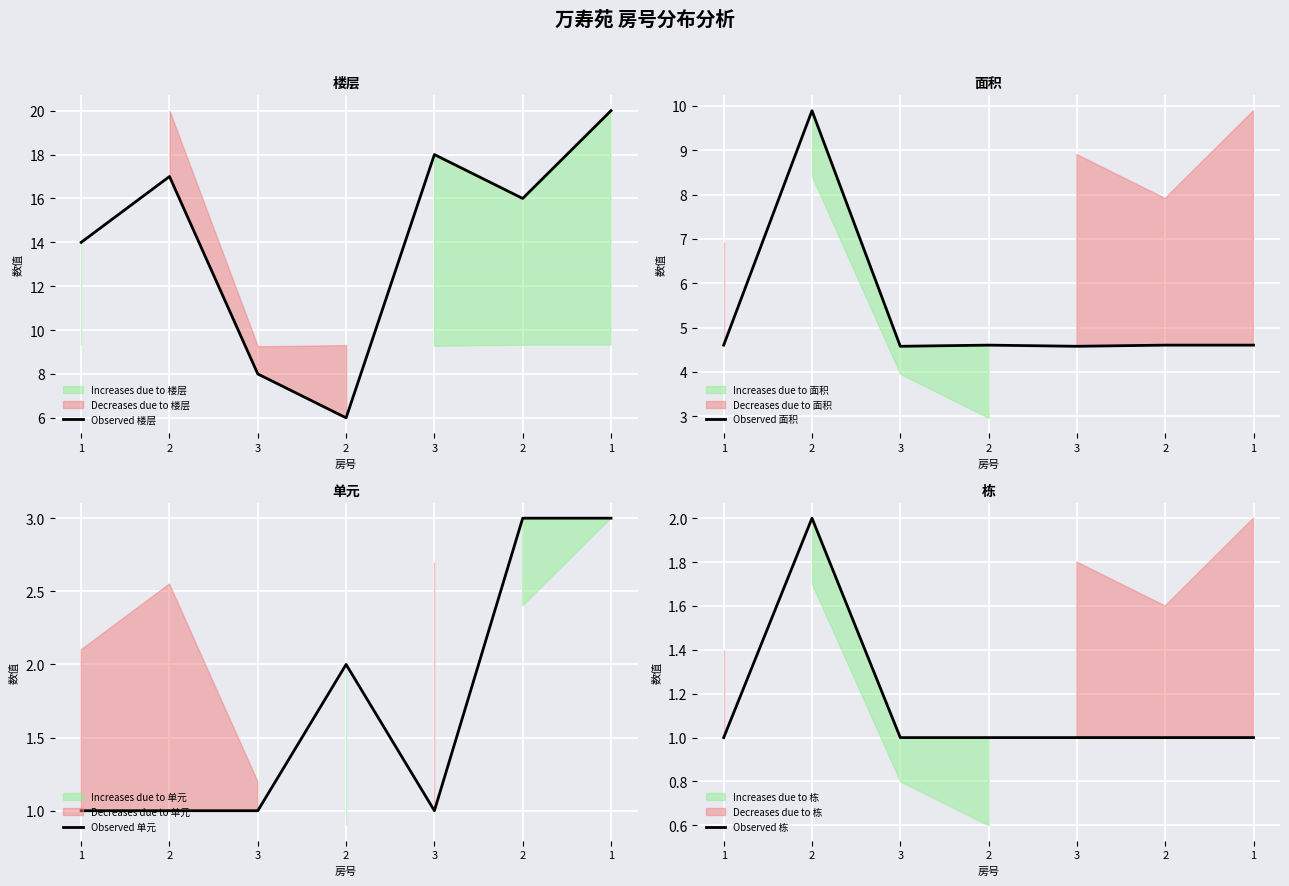

Which category has the highest value in the Observed 面积 series?

2